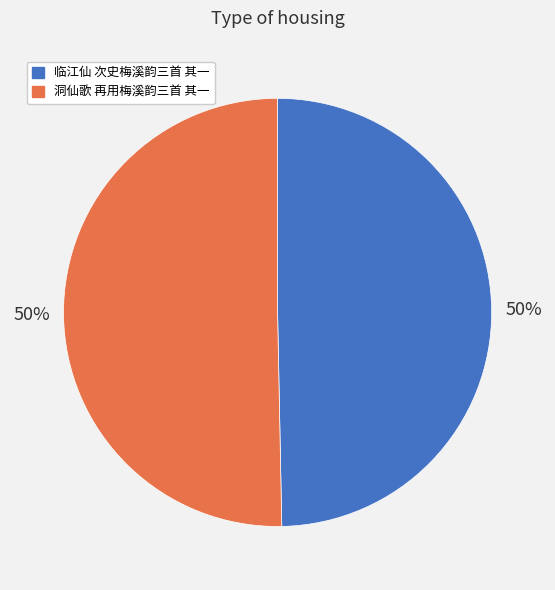

Is it true that 临江仙 次史梅溪韵三首 其一 is 50% of the pie?

True